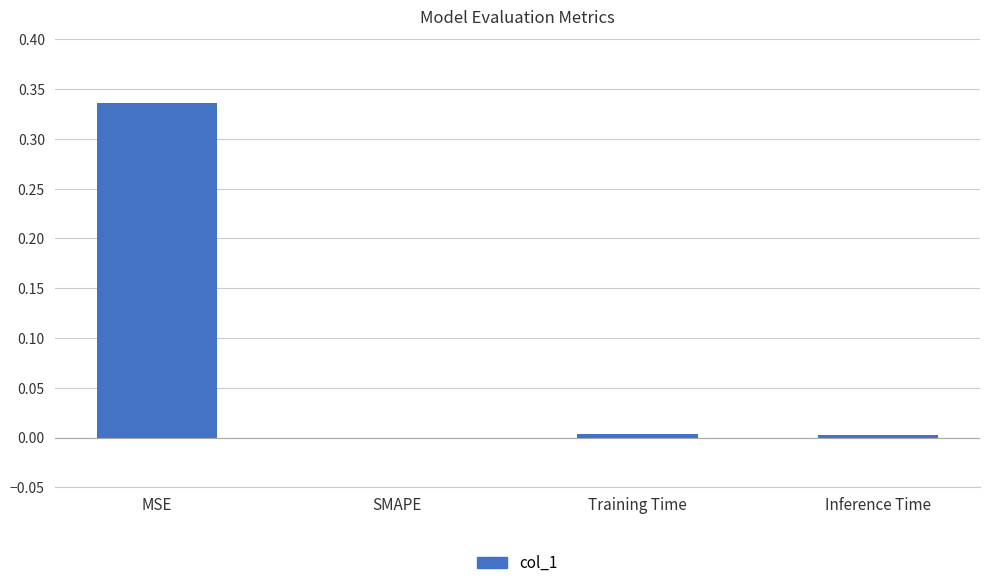

Which label corresponds to the largest value in the chart?

MSE